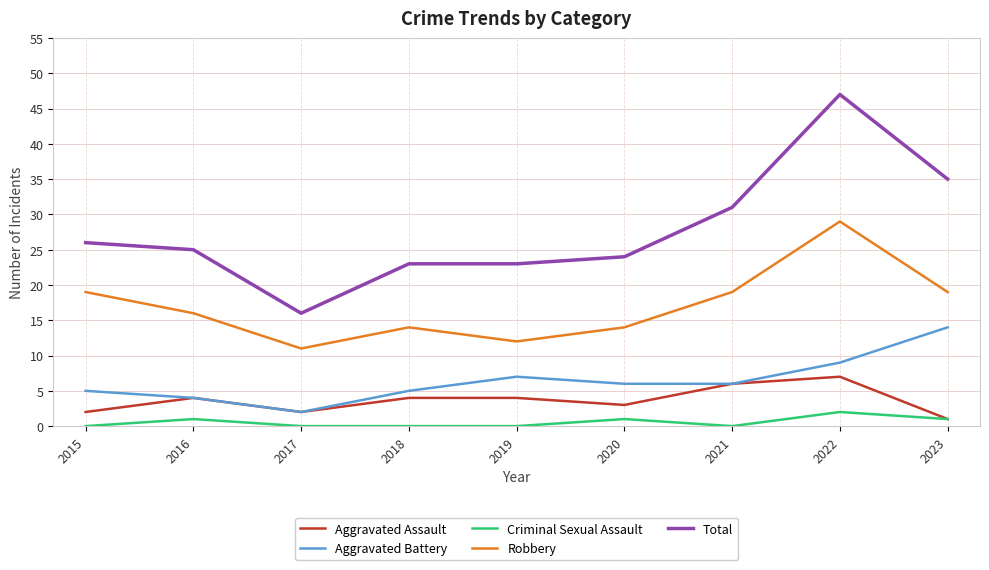

Which series changed the most between 2019 and 2023?

Total